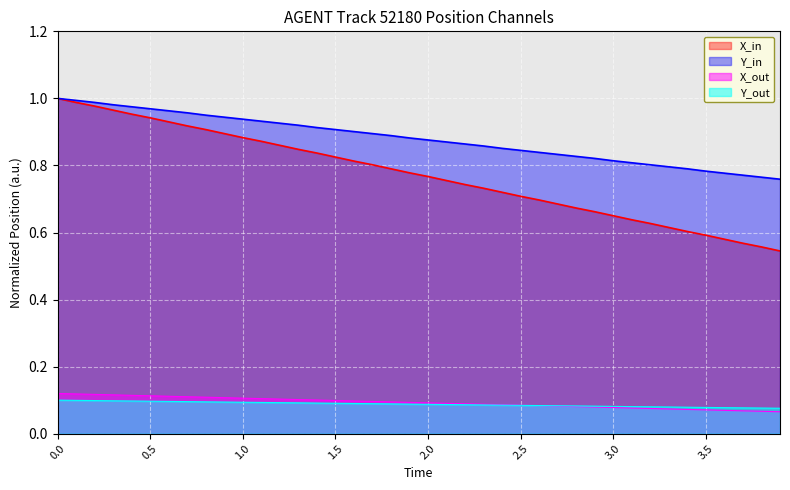

Which label corresponds to the smallest value in the chart?

3.9